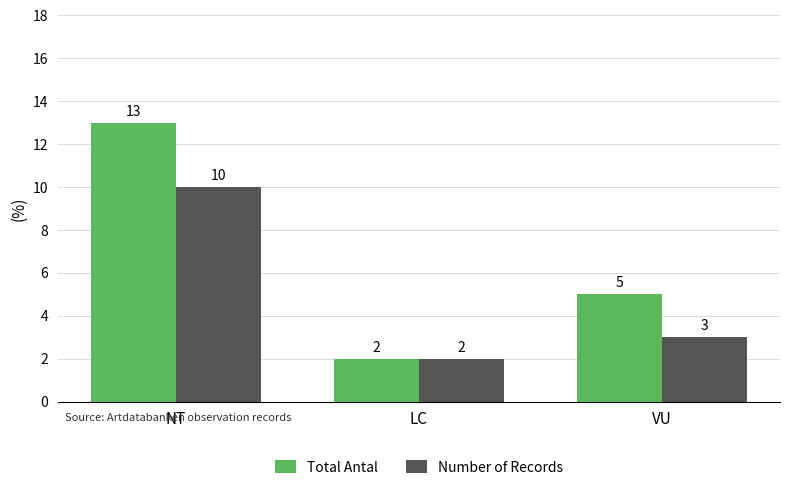

What is the difference between the maximum and minimum values in the Number of Records series?

8